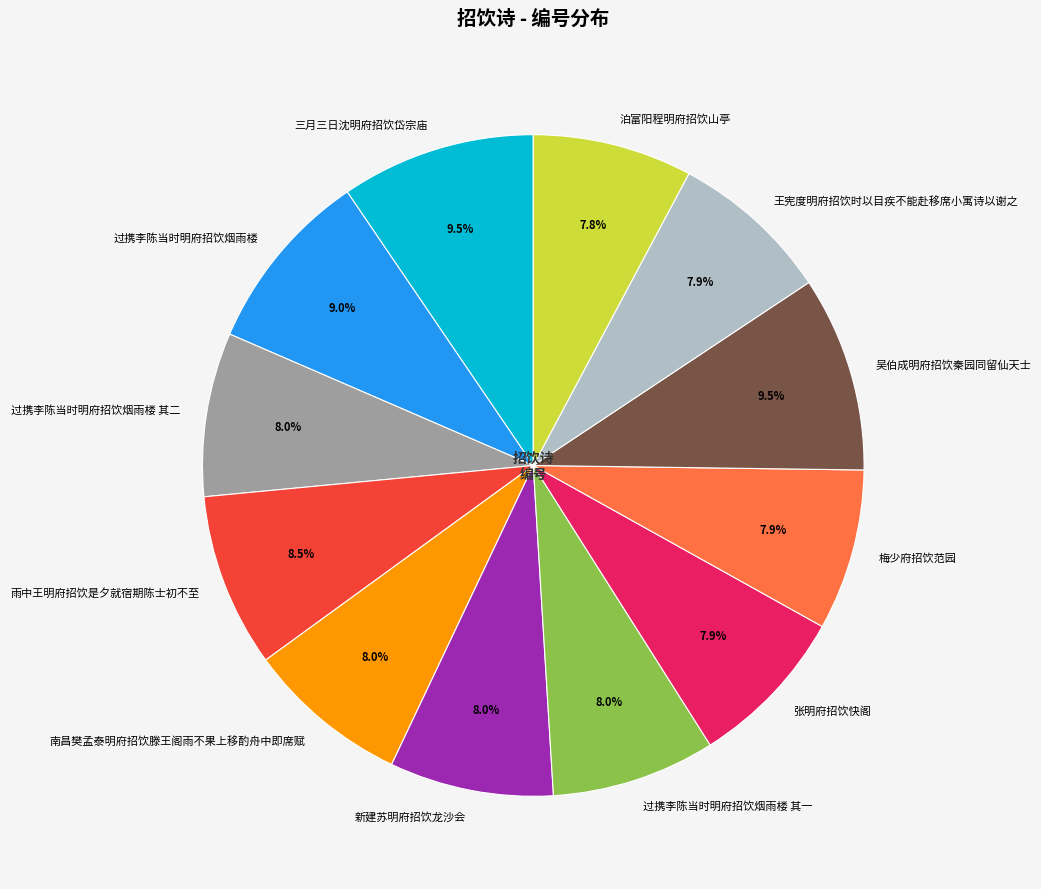

True or false: 过携李陈当时明府招饮烟雨楼 其一 accounts for 8% of the total.

True